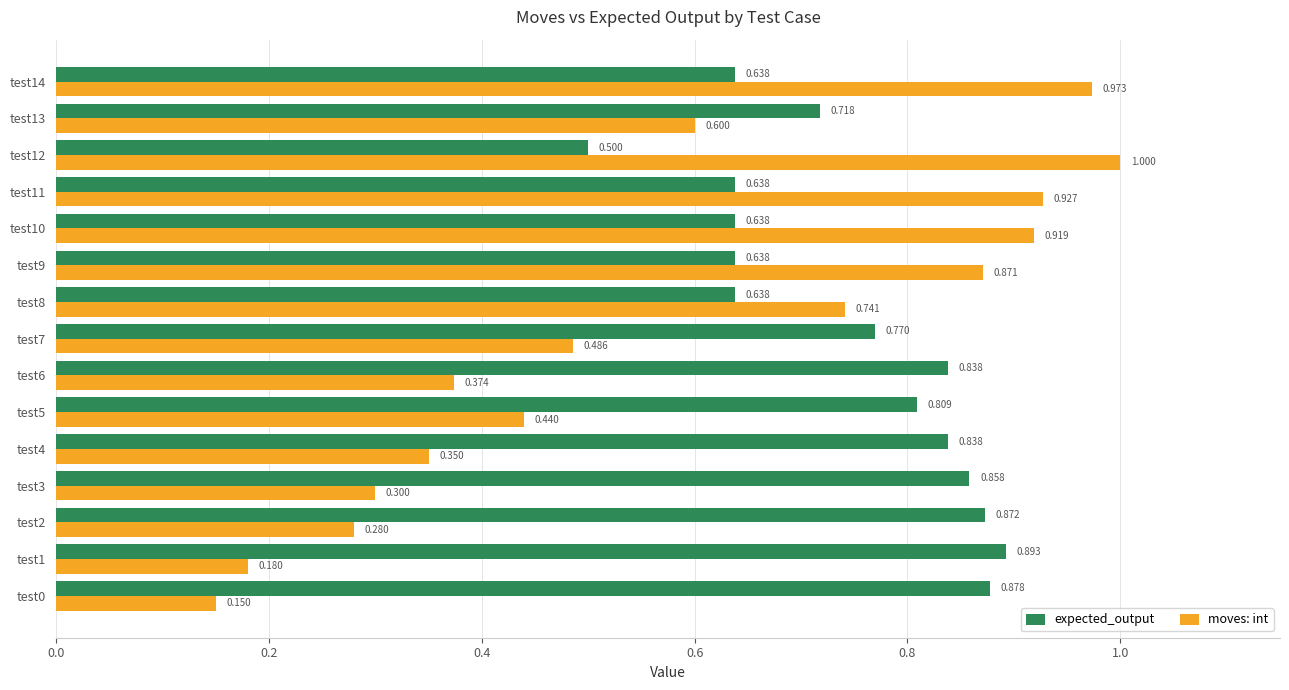

Is the value of moves: int at test1 greater than the value of expected_output at test8?

No